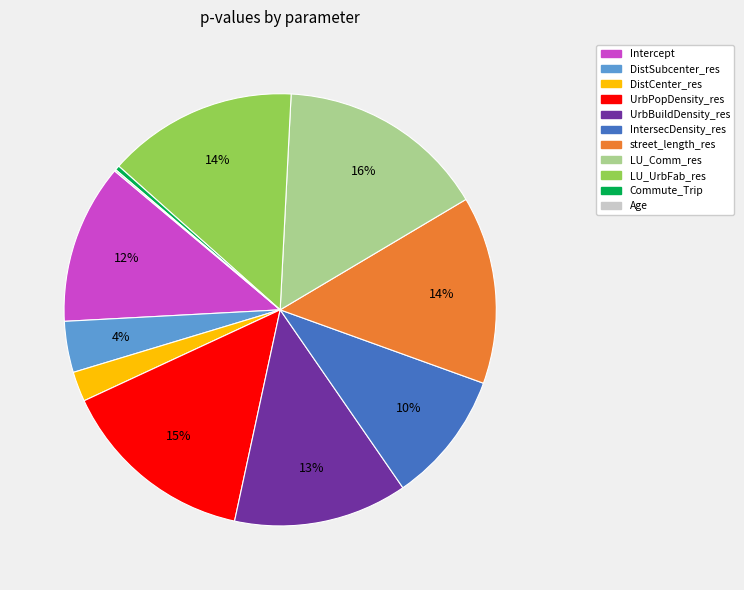

What percentage is the street_length_res slice, to the nearest percent?

14%